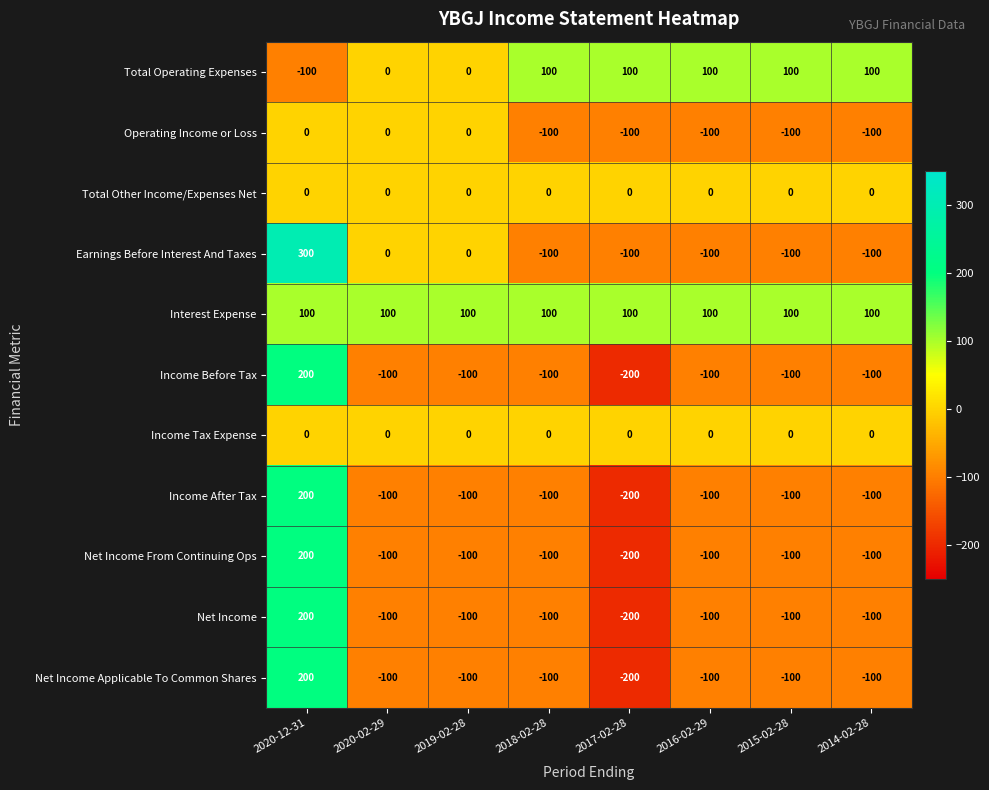

What is the spread (max minus min) of values at 2014-02-28?

200